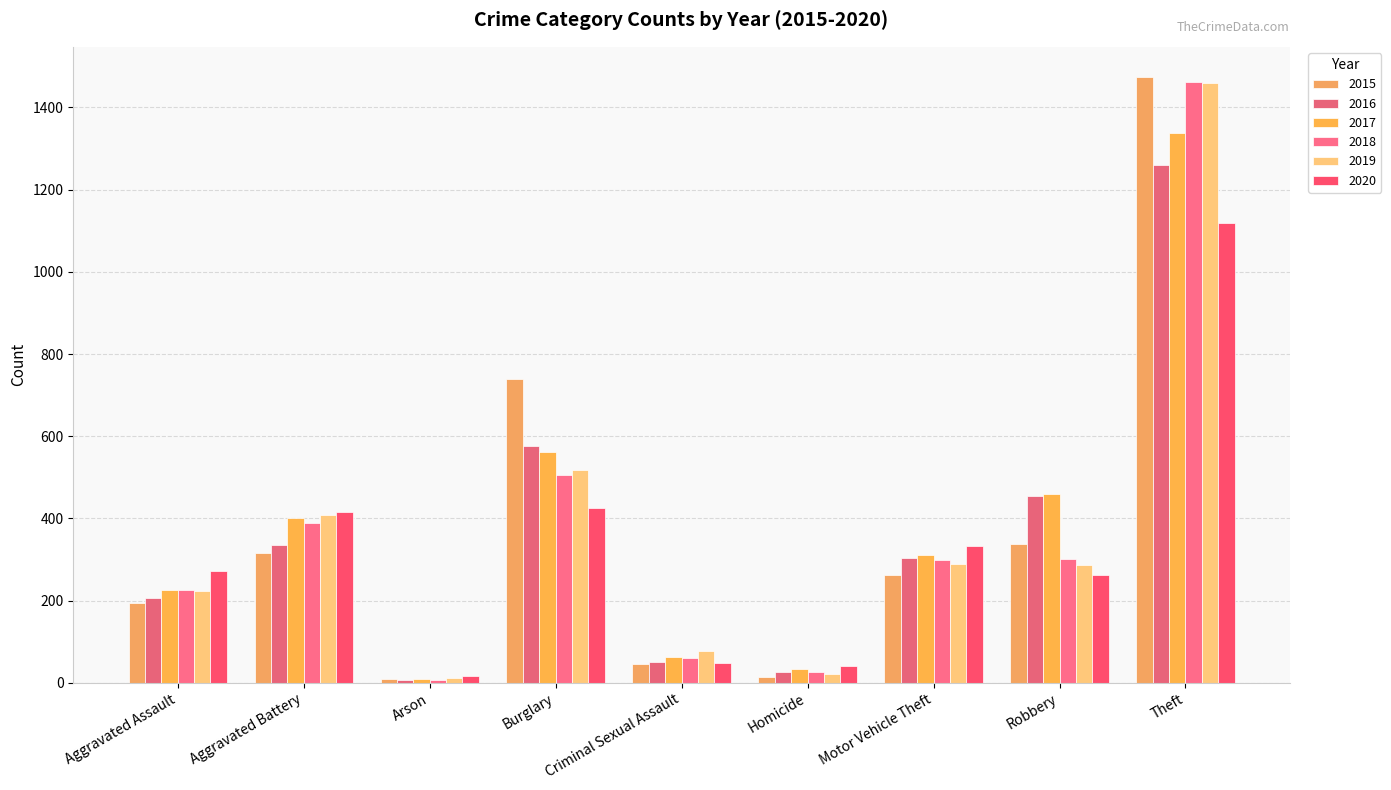

What is the total value across all series at Aggravated Assault?

1346